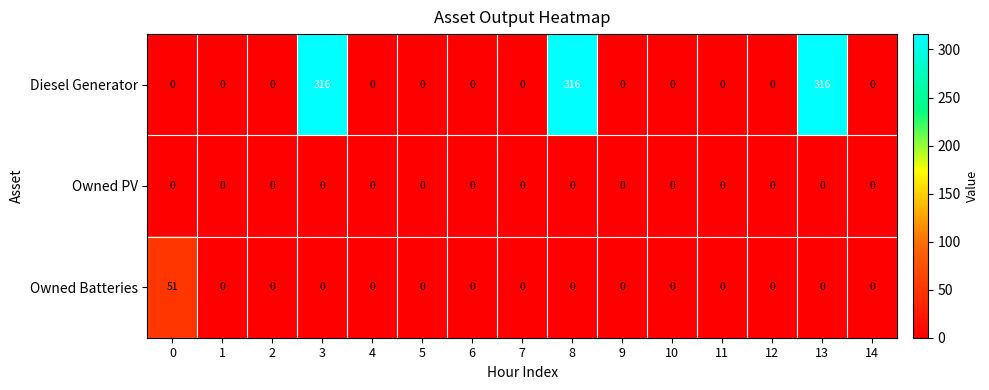

True or false: Diesel Generator has a value of 470 at 3.

False